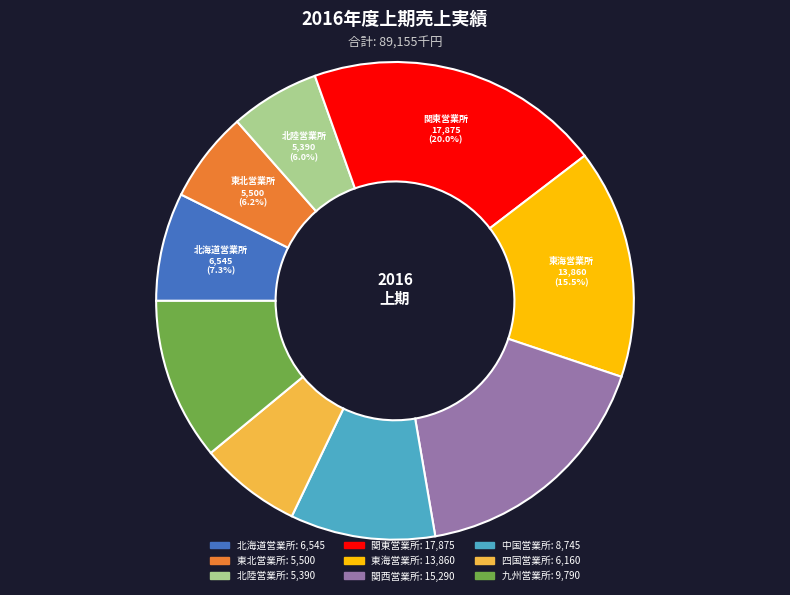

Is there any slice that represents more than half of the pie?

No